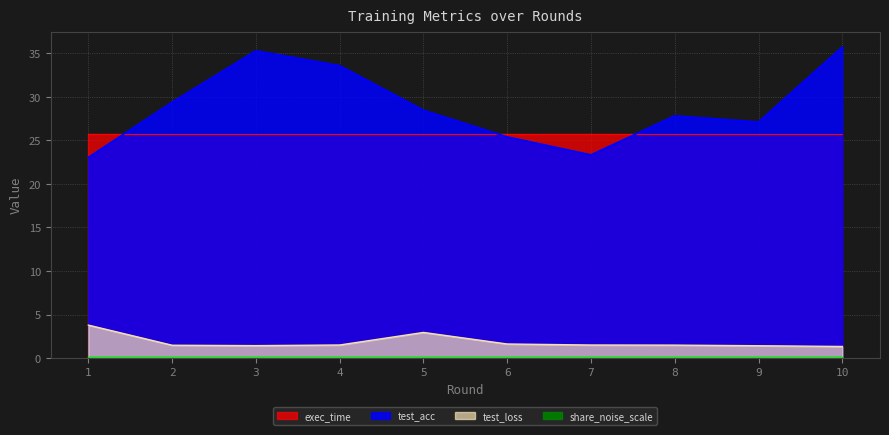

At which label does test_acc reach its peak?

10